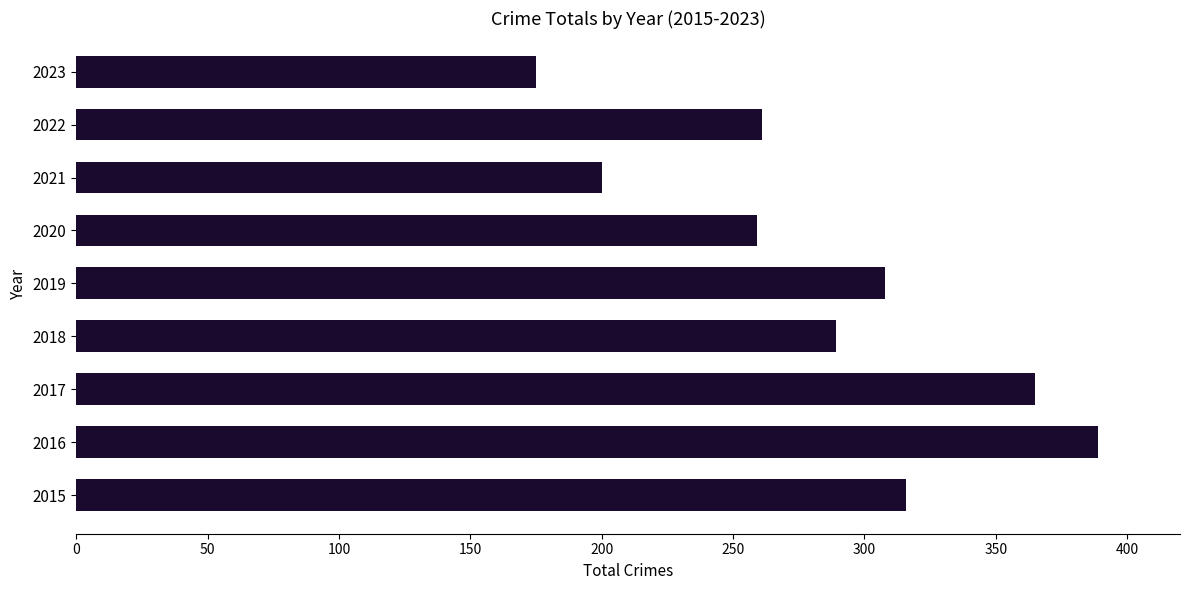

Is it true that the value at 2019 is 308?

True